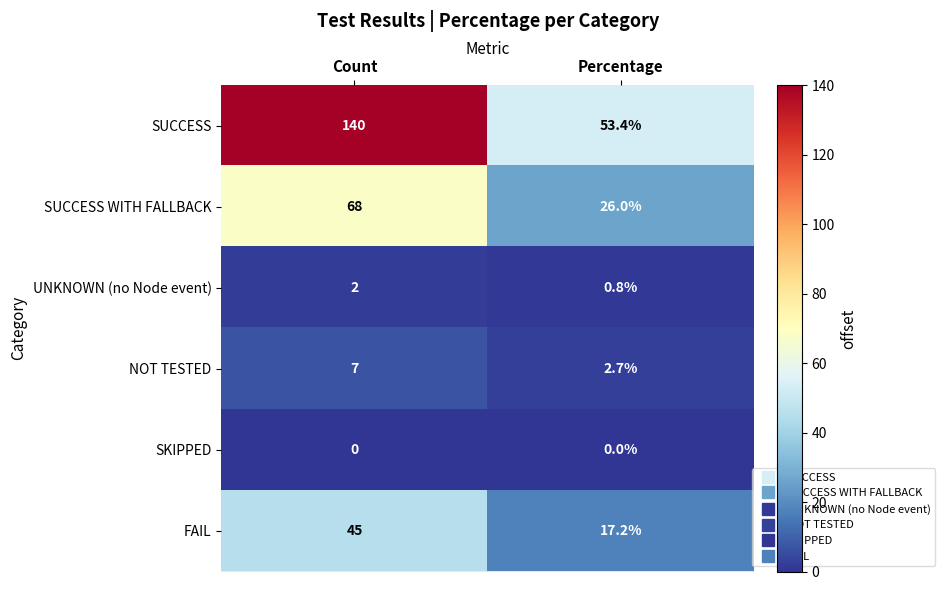

True or false: UNKNOWN (no Node event) has a value of 0.8 at Percentage.

True